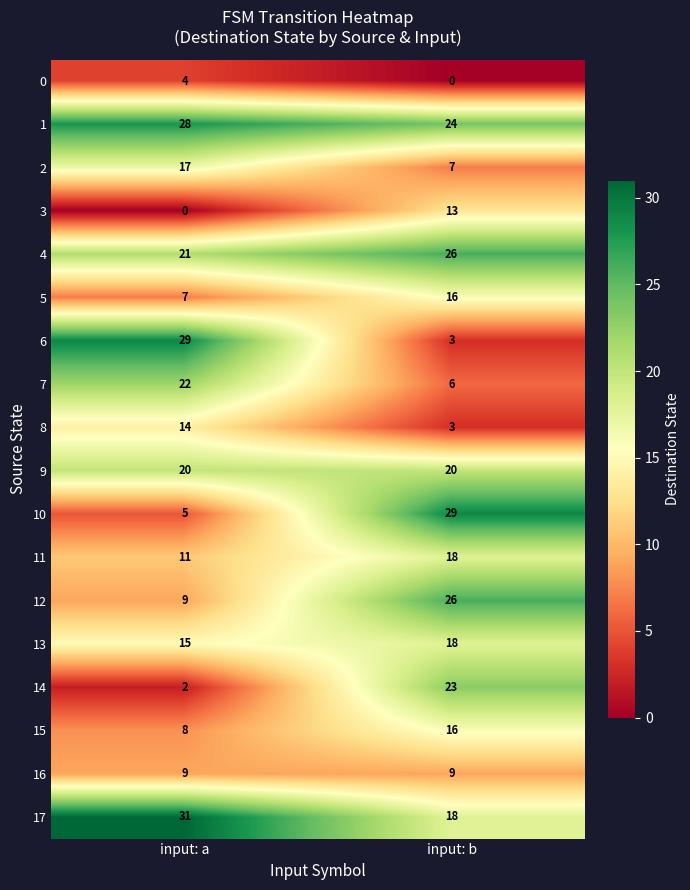

Is it true that 4 equals 26 at input: b?

True